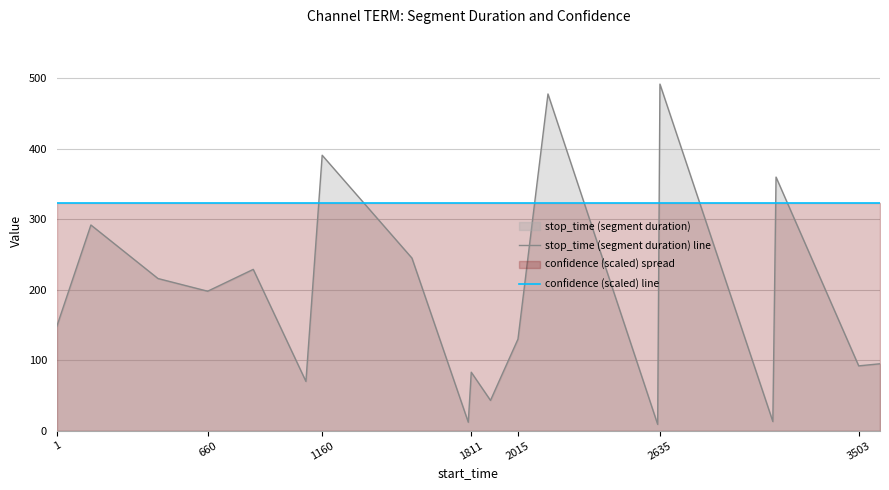

What is the spread (max minus min) of values at 3503?

231.4